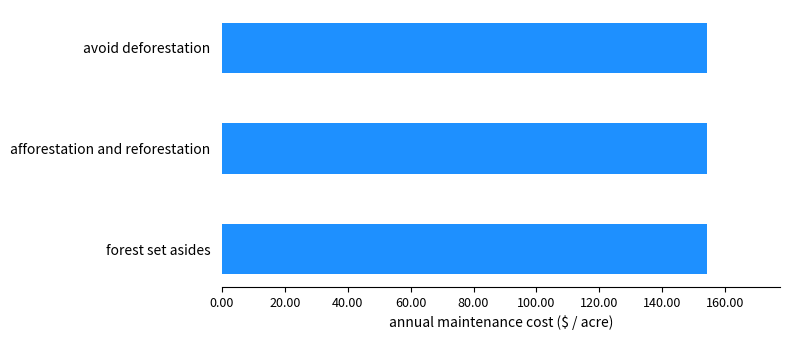

How many data points are less than 154?

3